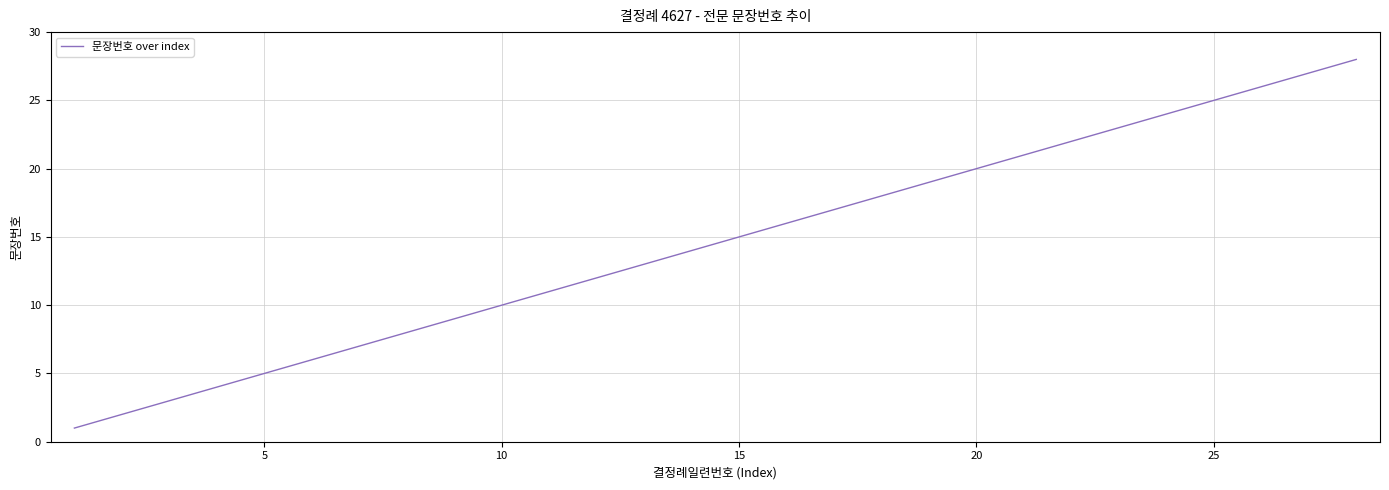

What is the difference between the maximum and minimum values?

27